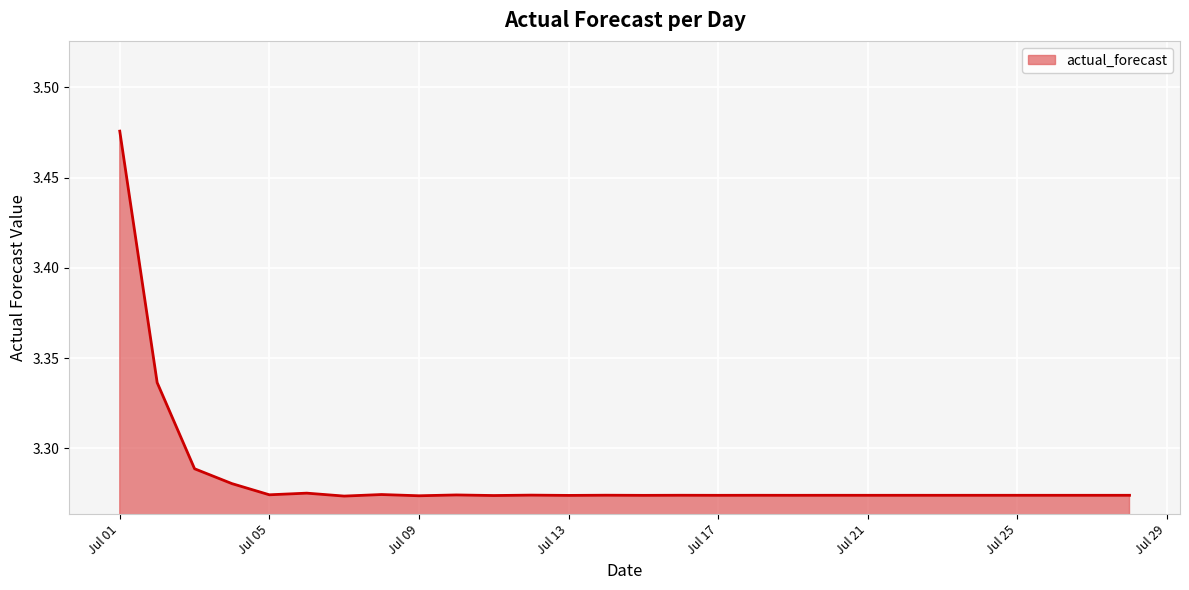

What is the maximum value shown in the chart?

3.5